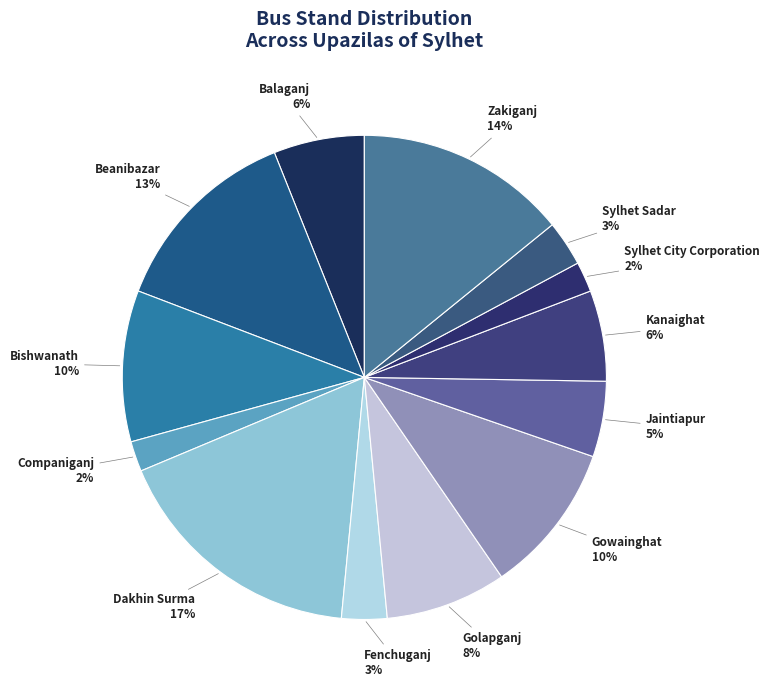

Does any single category account for the majority?

No